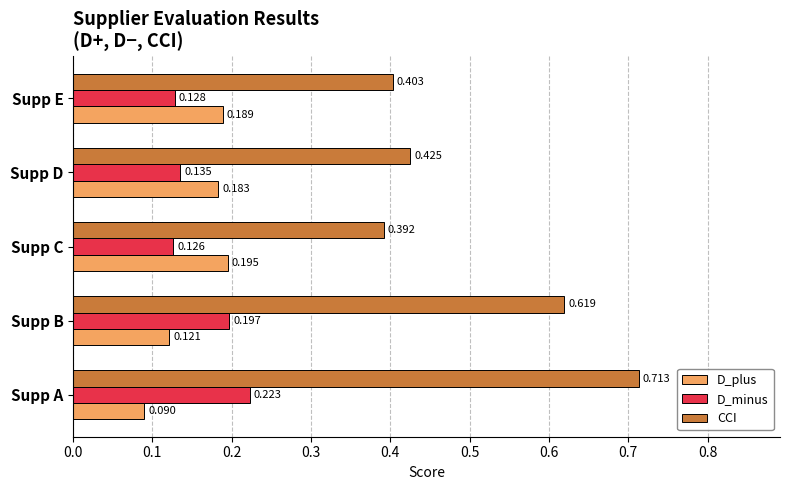

Which category has the lowest value across all series?

Supp A